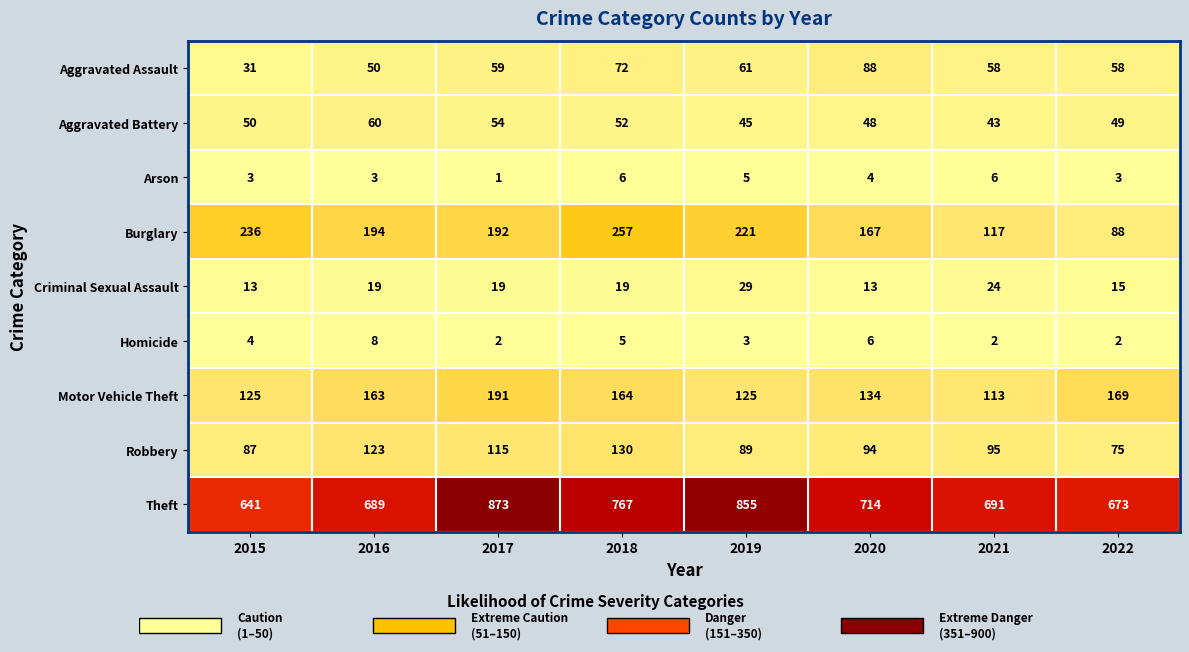

How many distinct data groups are displayed?

9